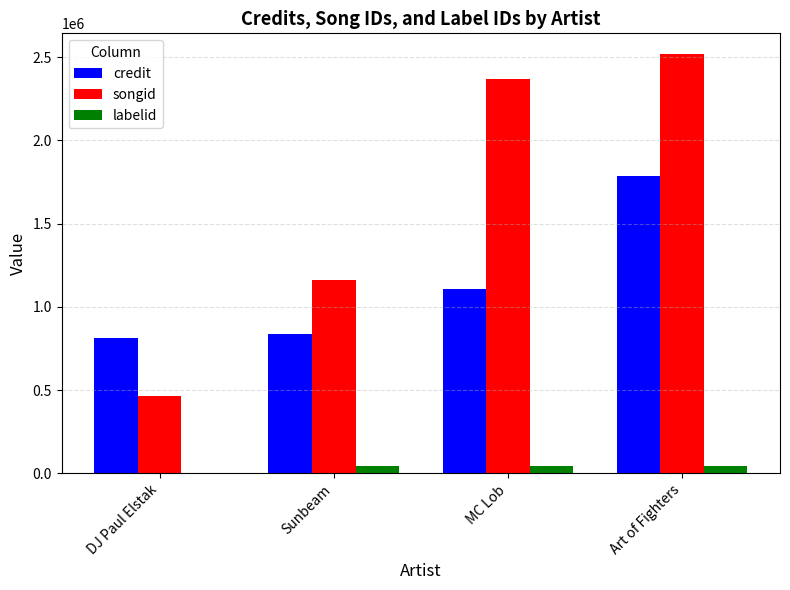

What is the total value across all series at Sunbeam?

2046608